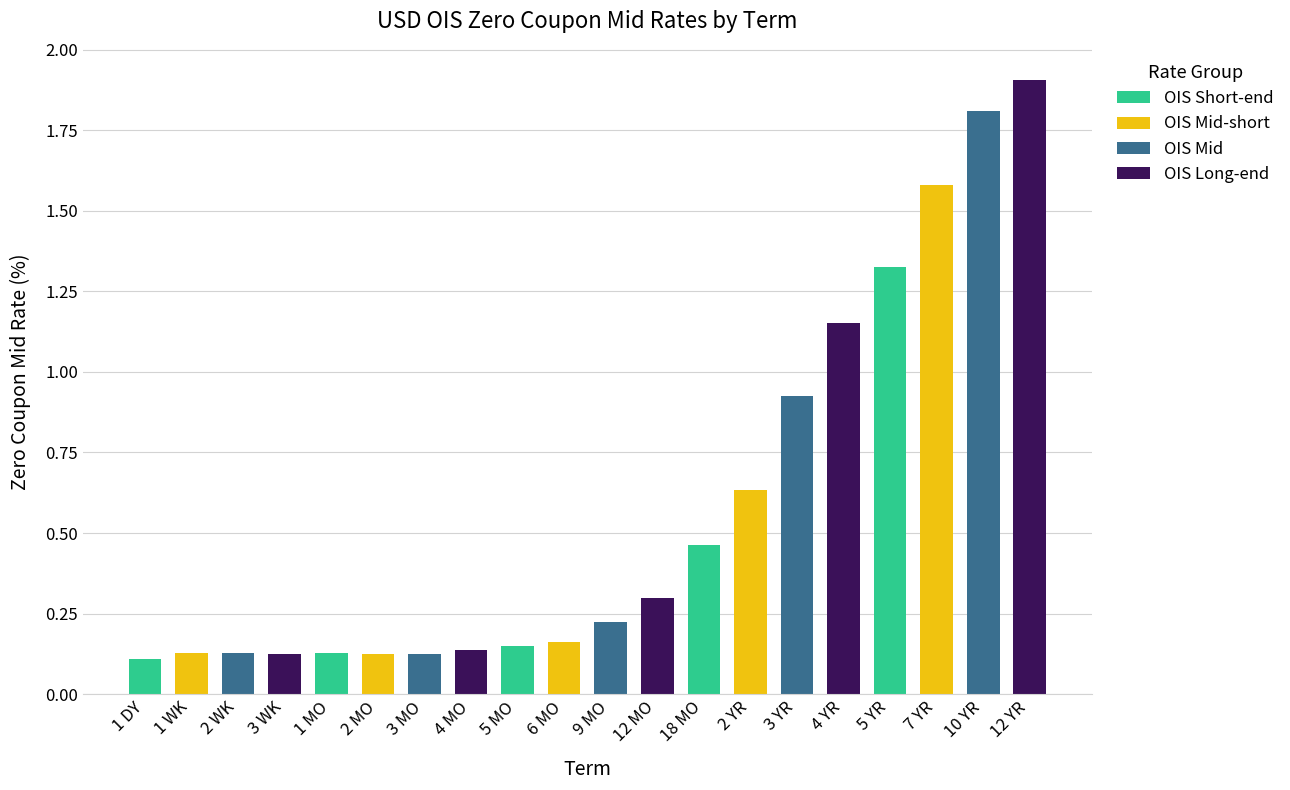

The chart shows a value of 0.2 at 6 MO. True or false?

True